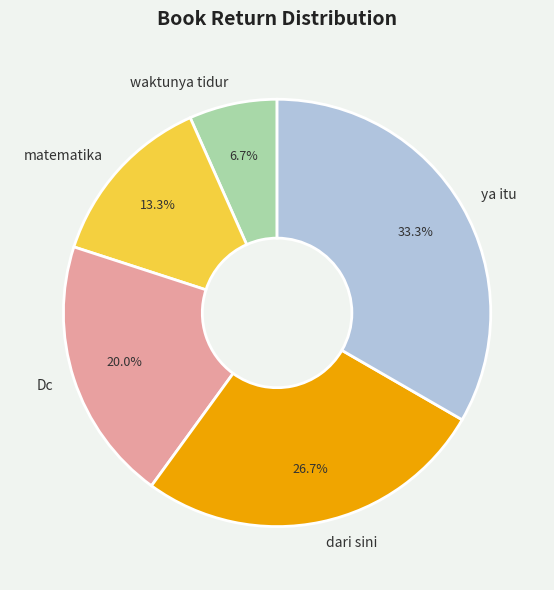

To the nearest percent, what is the difference between the matematika and Dc slice percentages?

7%